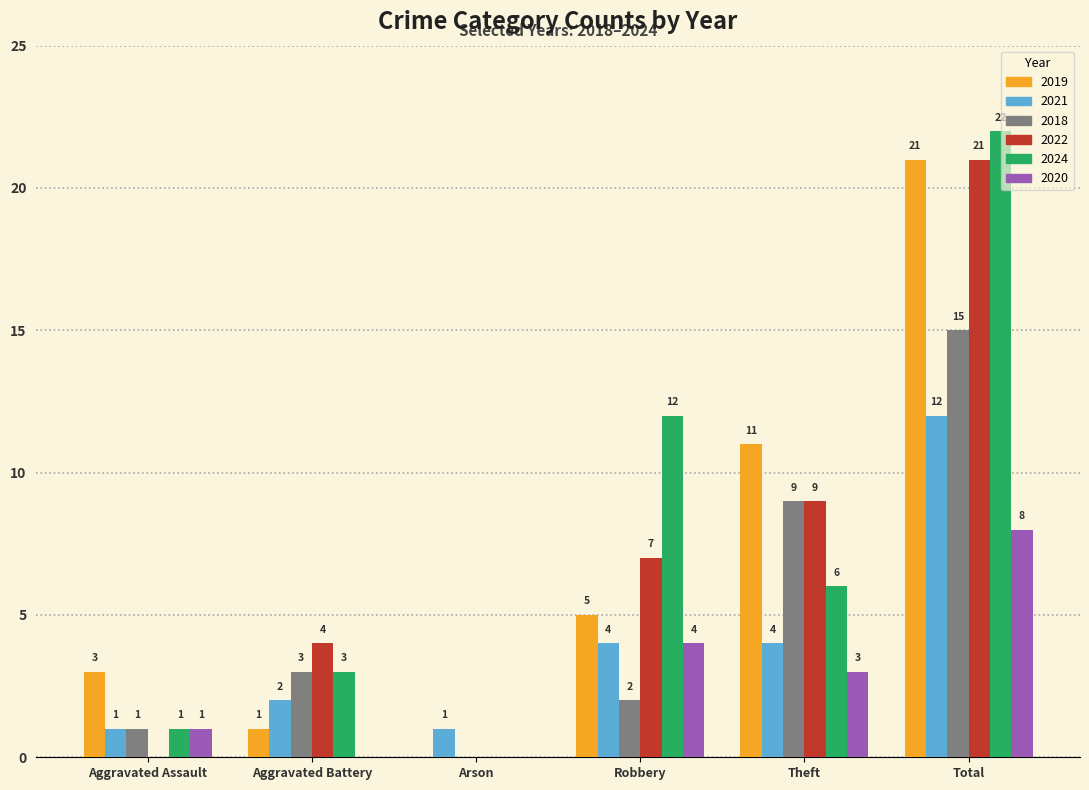

Reading left to right, transcribe all the data shown in this chart.

2019: Aggravated Assault=3	Aggravated Battery=1	Arson=0	Robbery=5	Theft=11	Total=21
2021: Aggravated Assault=1	Aggravated Battery=2	Arson=1	Robbery=4	Theft=4	Total=12
2018: Aggravated Assault=1	Aggravated Battery=3	Arson=0	Robbery=2	Theft=9	Total=15
2022: Aggravated Assault=0	Aggravated Battery=4	Arson=0	Robbery=7	Theft=9	Total=21
2024: Aggravated Assault=1	Aggravated Battery=3	Arson=0	Robbery=12	Theft=6	Total=22
2020: Aggravated Assault=1	Aggravated Battery=0	Arson=0	Robbery=4	Theft=3	Total=8